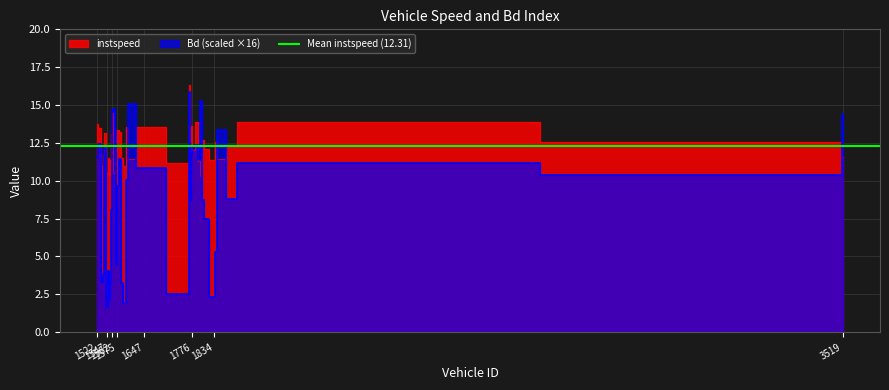

At which label does instspeed reach its minimum?

1799.0